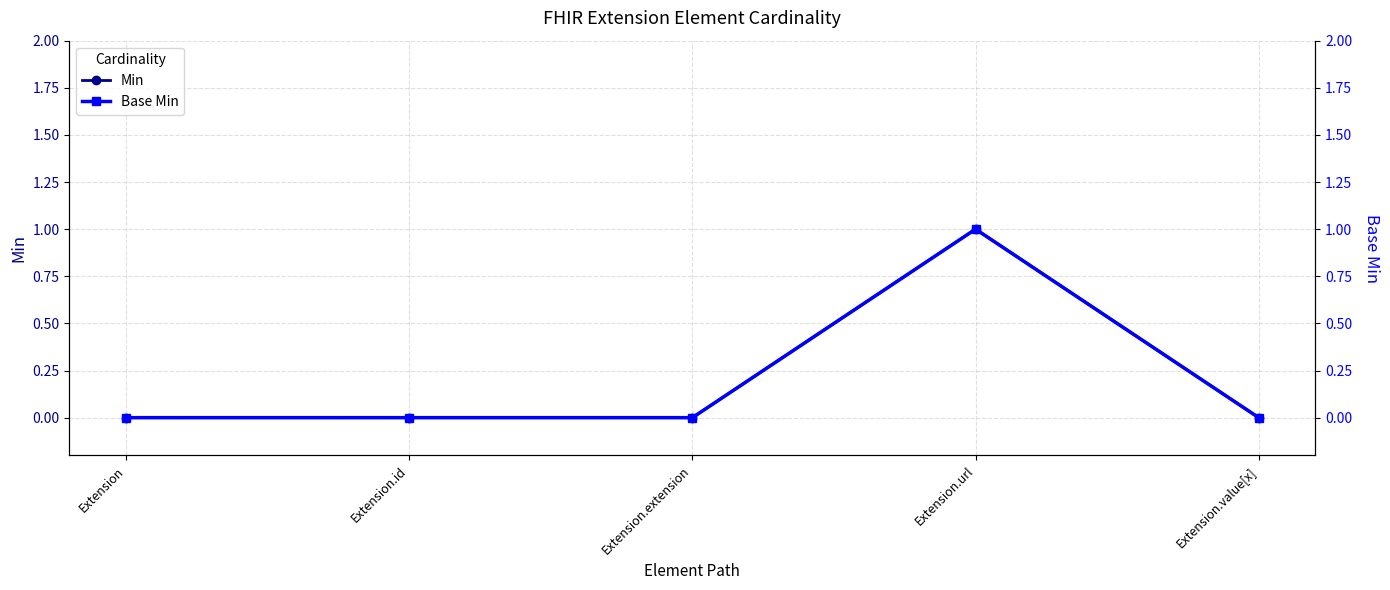

Between Extension and Extension.value[x], which is larger?

Extension